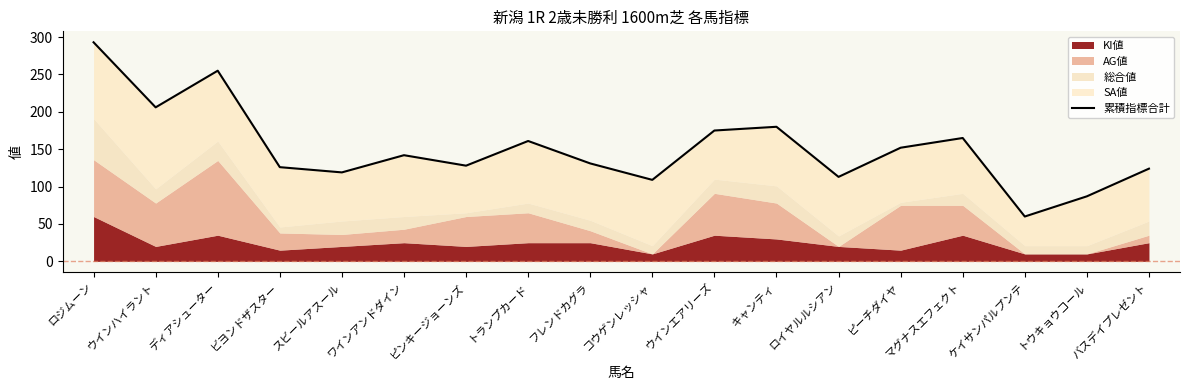

Approximately how many times larger is the value at ワインアンドダイン compared to ウインハイラント?

0.7